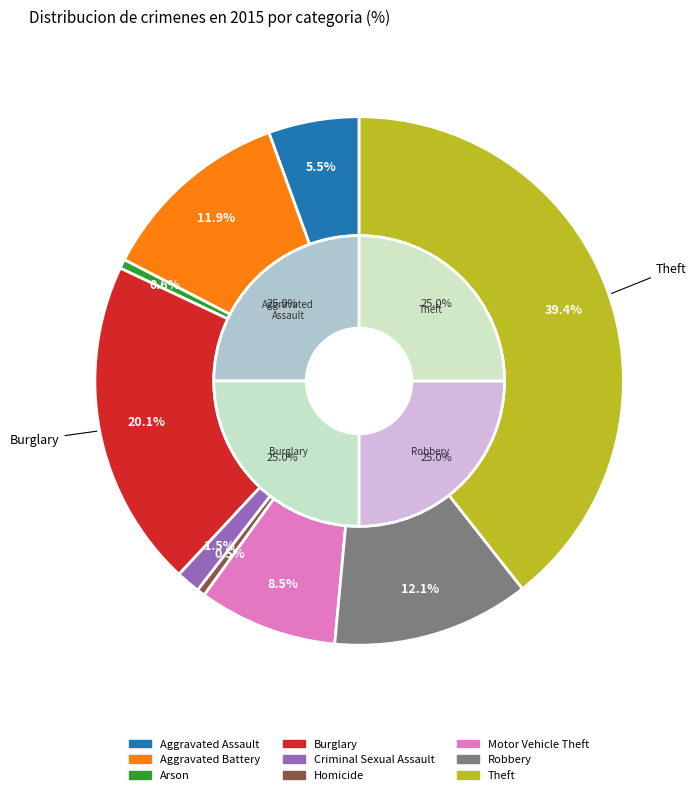

The Aggravated Assault slice represents 1% of the pie. True or false?

False